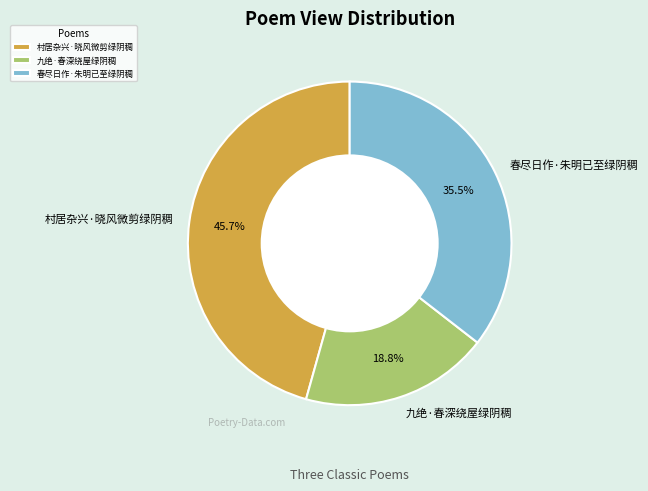

To the nearest percent, what is the difference between the largest and smallest slice percentages?

27%